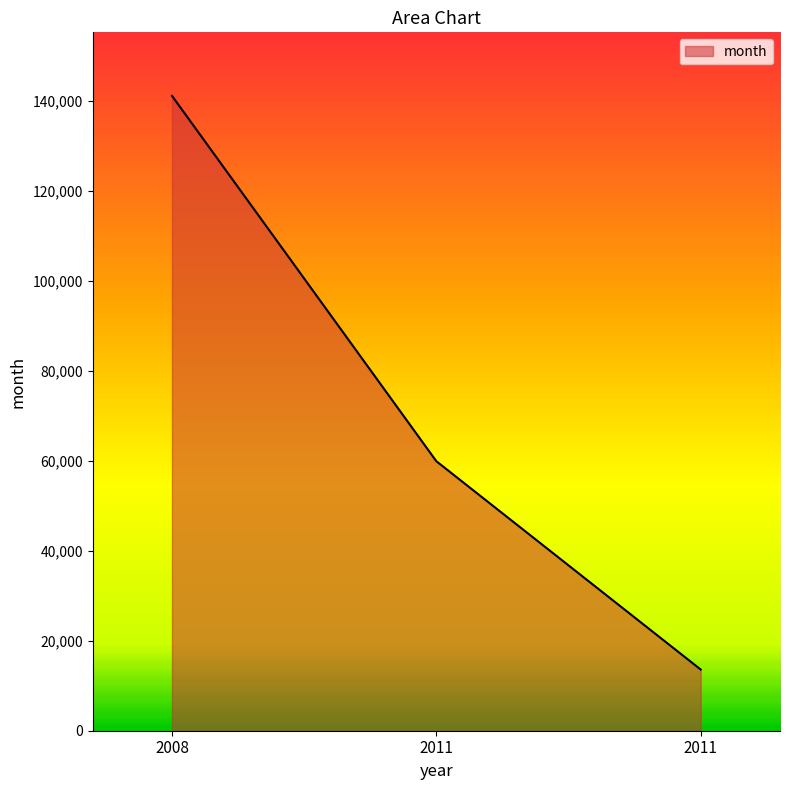

At which label does the data first exceed 59900?

2008